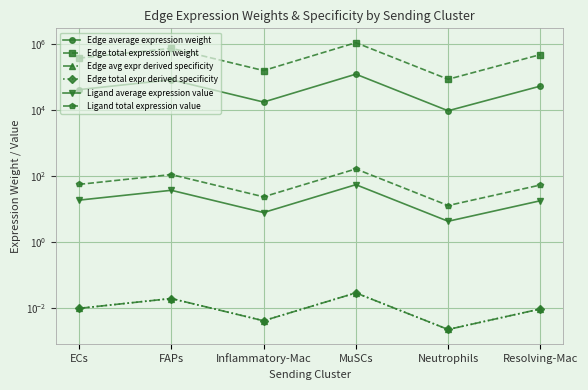

True or false: Edge avg expr derived specificity and Edge total expression weight cross at least once.

False